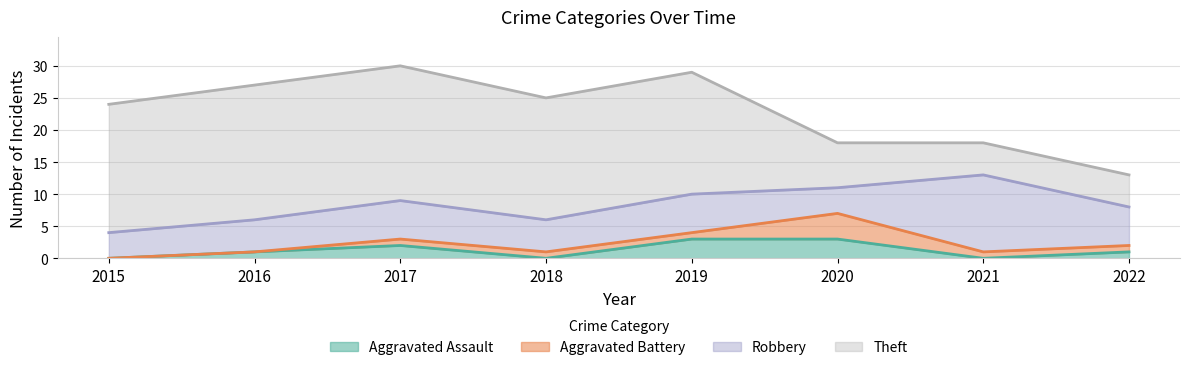

Which series has the largest total across all categories?

Theft